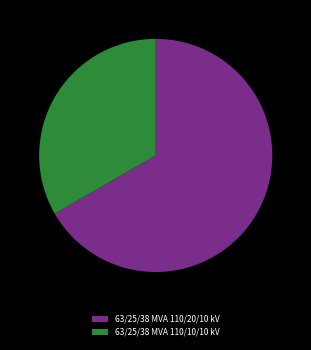

What is the majority slice?

63/25/38 MVA 110/20/10 kV